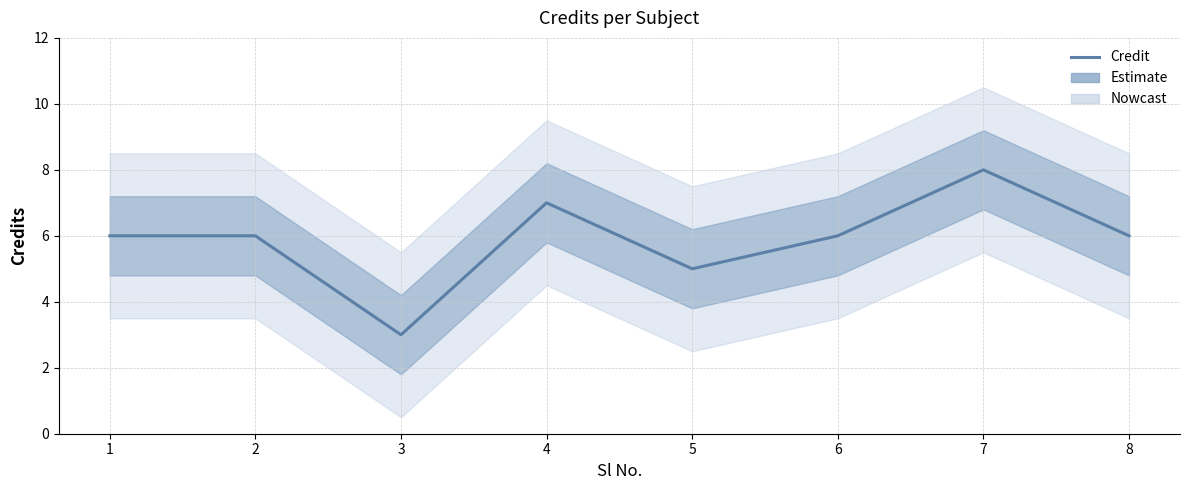

Is this an area chart (filled region under the line)?

No